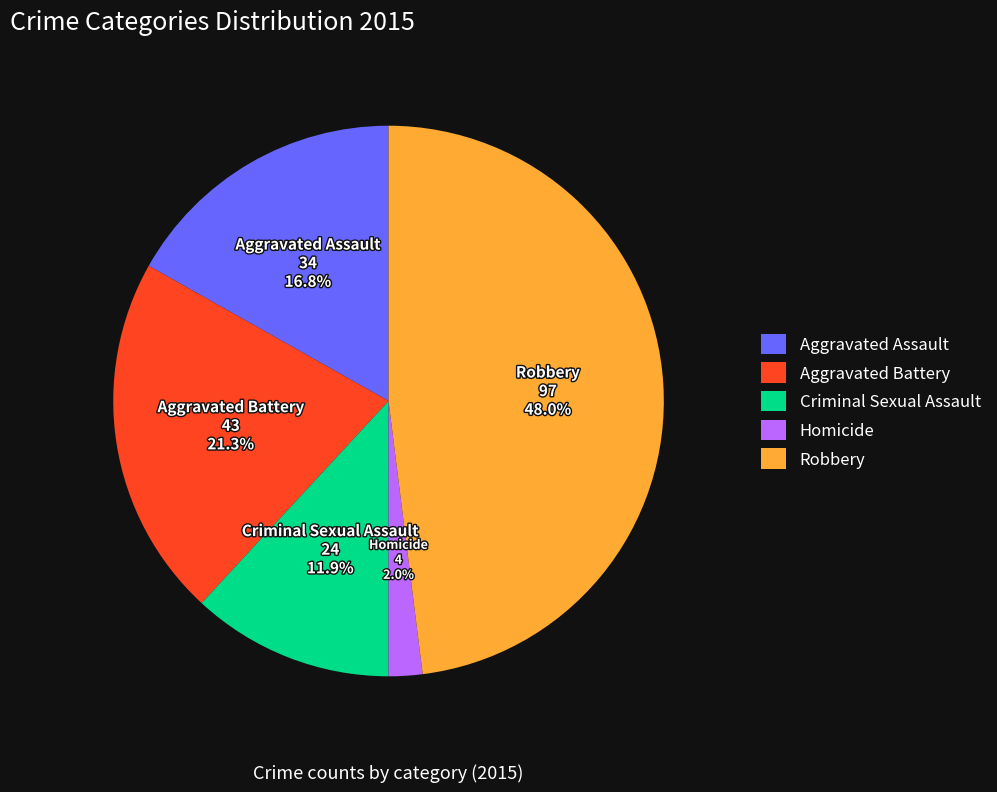

How much of the chart is everything except Homicide?

98.0%